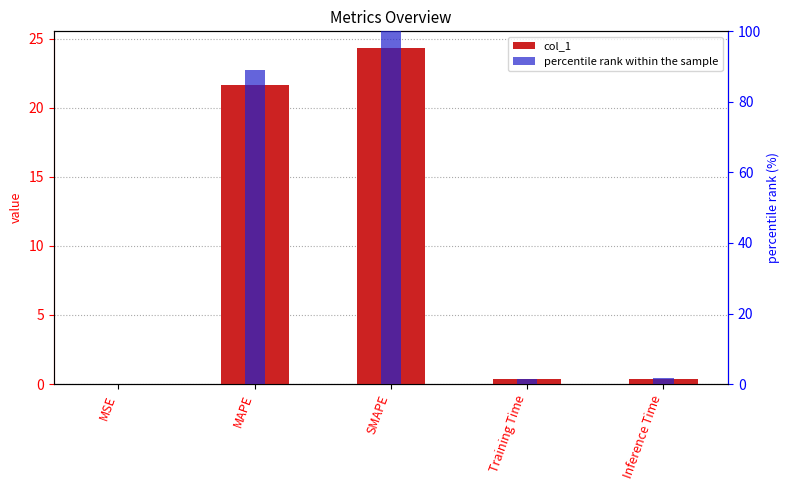

At which label does percentile rank within the sample first exceed 1?

MAPE